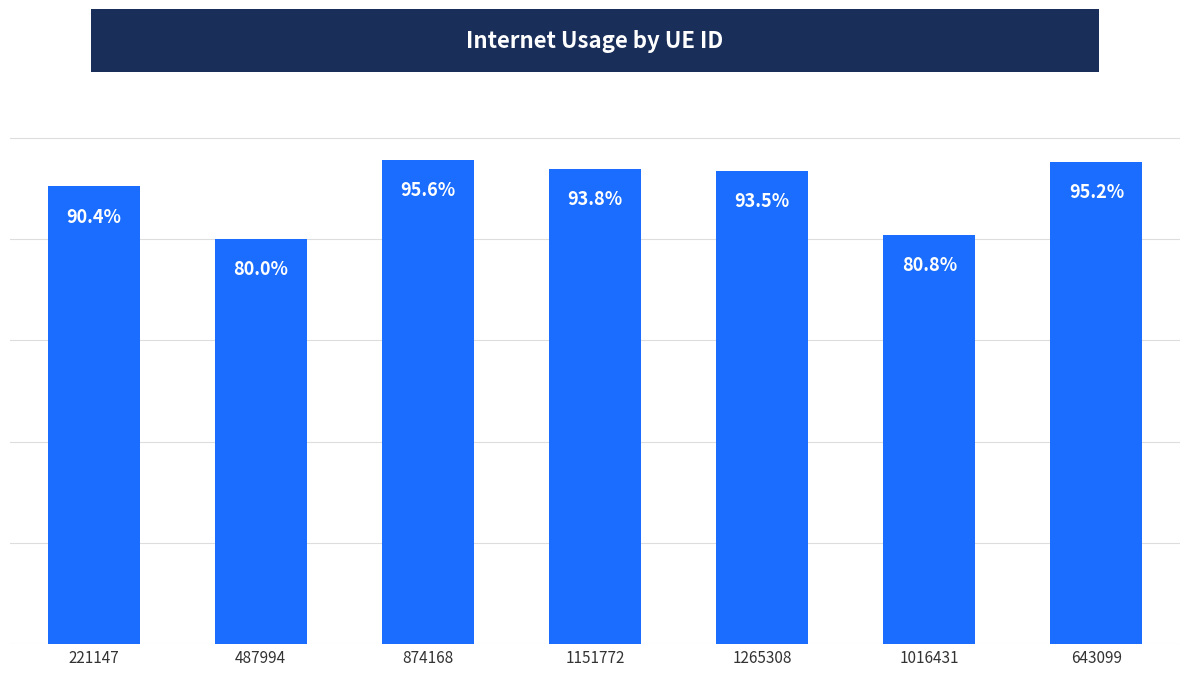

Between 643099 and 221147, which is larger?

643099